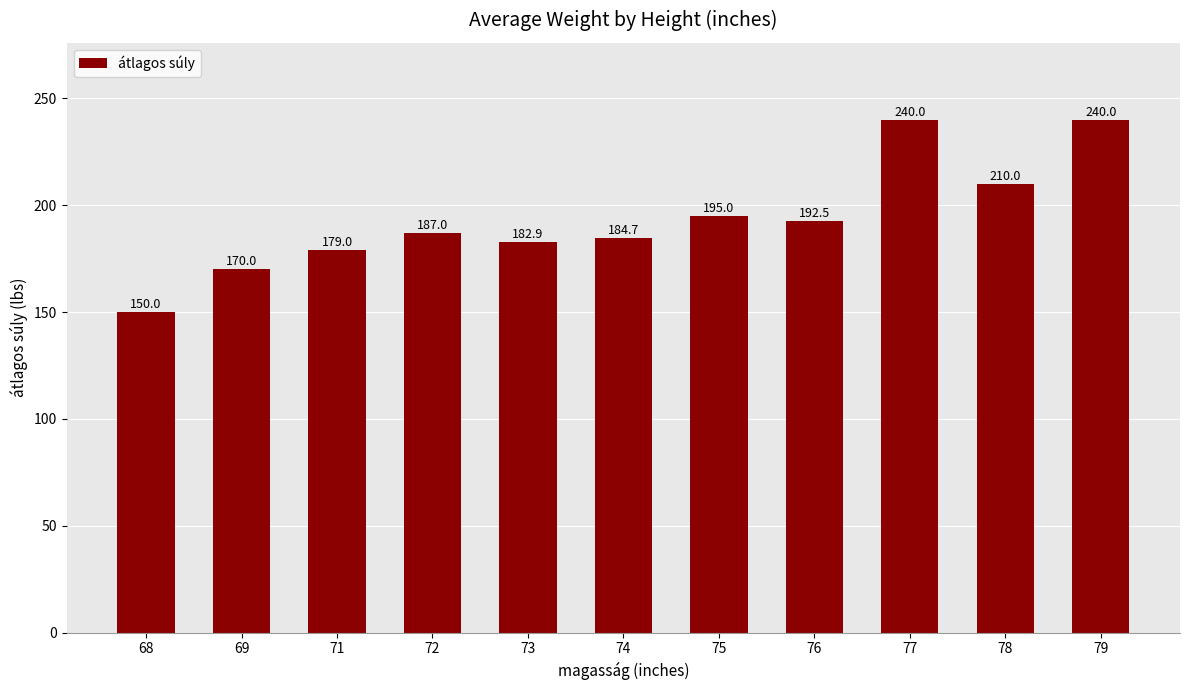

What value does the data have at 69?

170.0